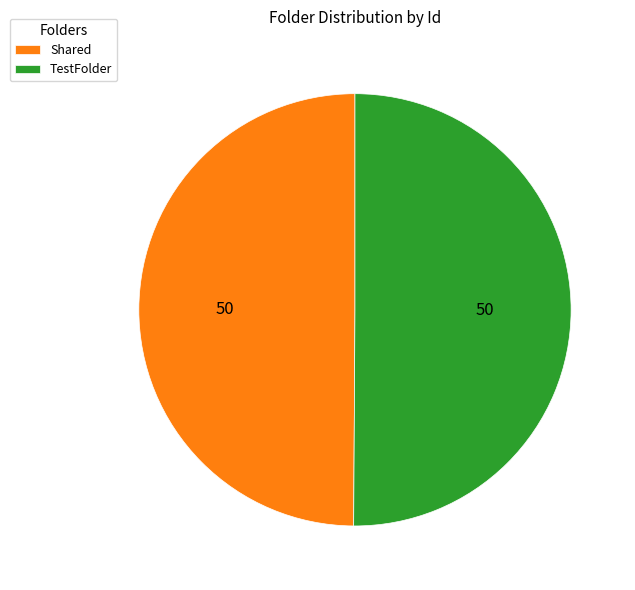

What is the ratio of the value at Shared to the value at TestFolder?

1.0